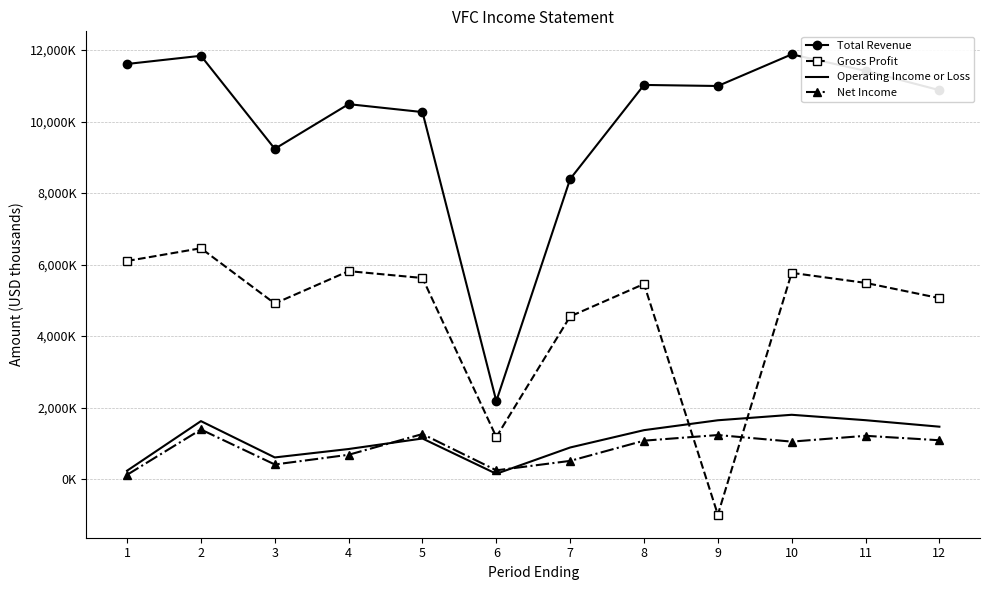

What is the spread (max minus min) of values at 2?

10454900